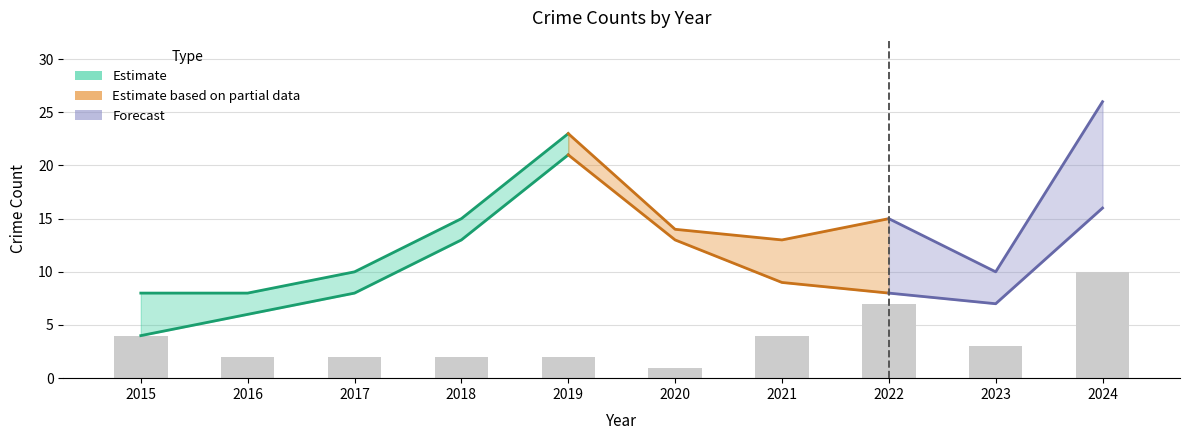

Reading right to left, extract all data points from this chart.

Aggravated Assault: 2024=3	2023=1	2022=4	2021=1	2020=0	2019=2	2018=0	2017=0	2016=2	2015=0
Aggravated Battery: 2024=4	2023=2	2022=3	2021=1	2020=1	2019=0	2018=2	2017=2	2016=0	2015=3
Criminal Sexual Assault: 2024=3	2023=0	2022=0	2021=2	2020=0	2019=0	2018=0	2017=0	2016=0	2015=1
Robbery: 2024=16	2023=7	2022=8	2021=9	2020=13	2019=21	2018=13	2017=8	2016=6	2015=4
Total: 2024=26	2023=10	2022=15	2021=13	2020=14	2019=23	2018=15	2017=10	2016=8	2015=8